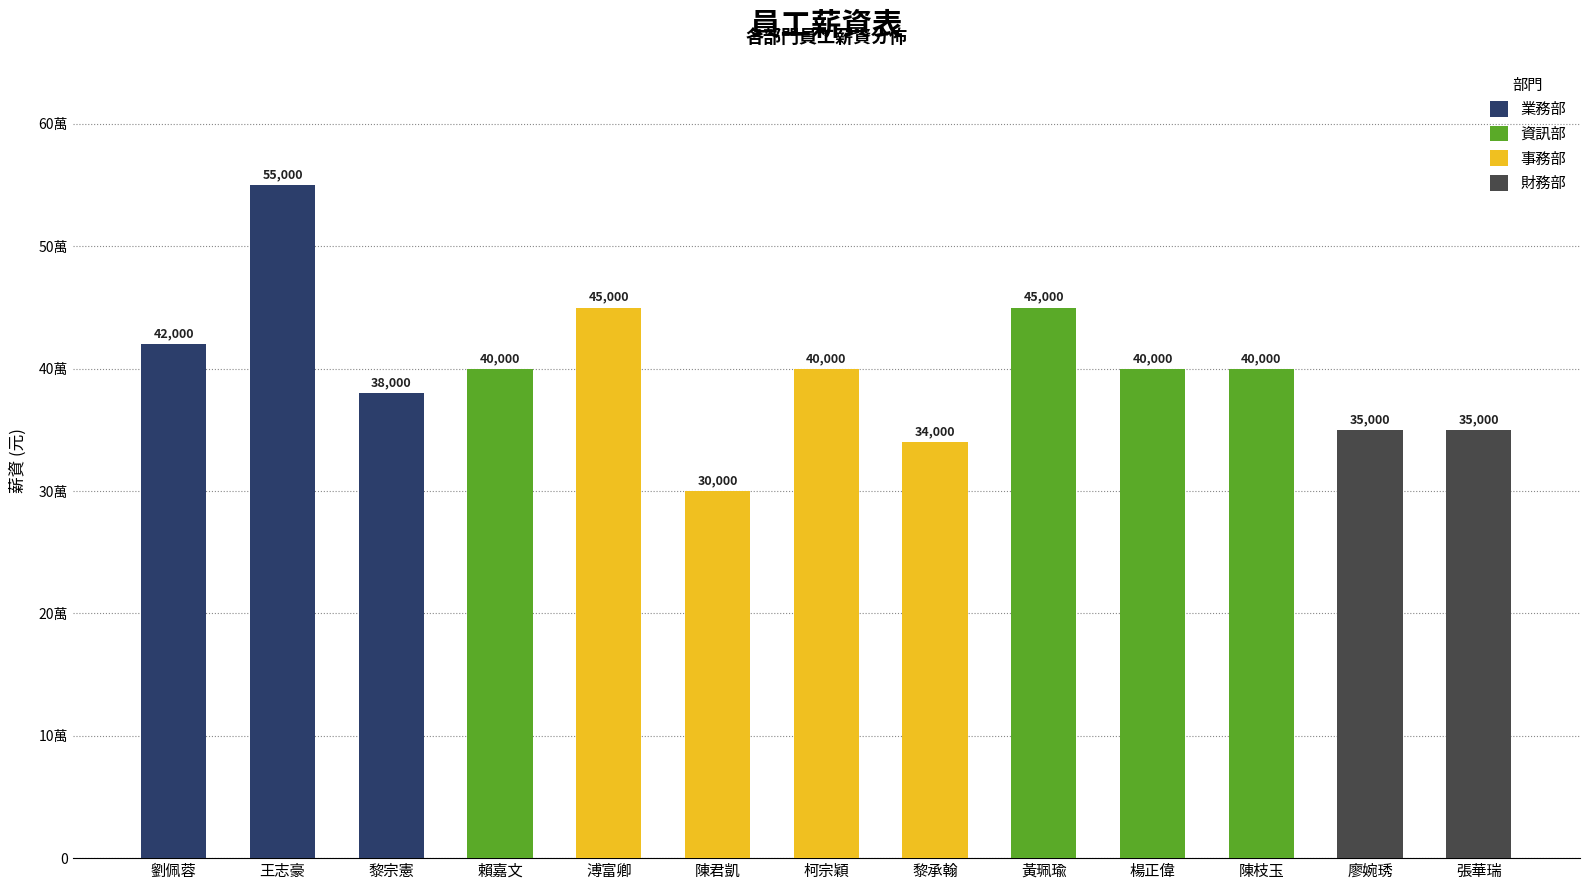

What is the value of the 3rd bar from the left?

38000